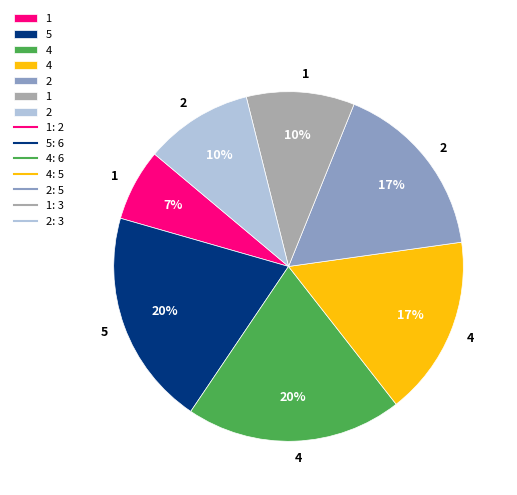

Is there any slice that represents more than half of the pie?

No